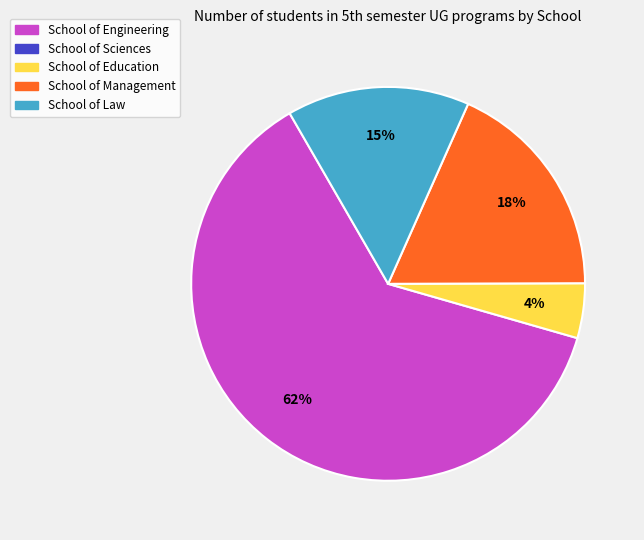

How many segments does this pie chart have?

4